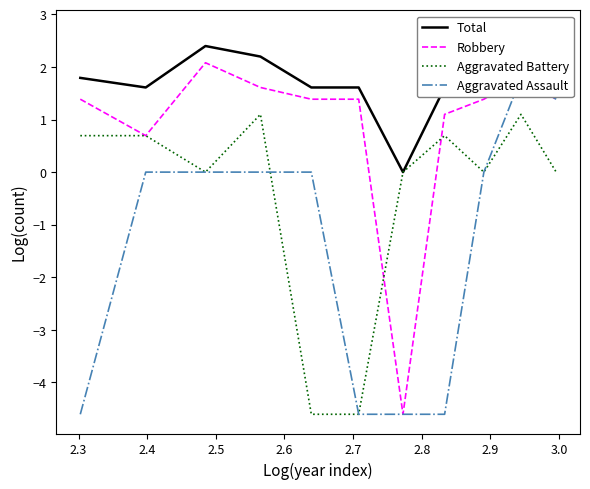

What is the lowest value of the Aggravated Battery series?

-4.6